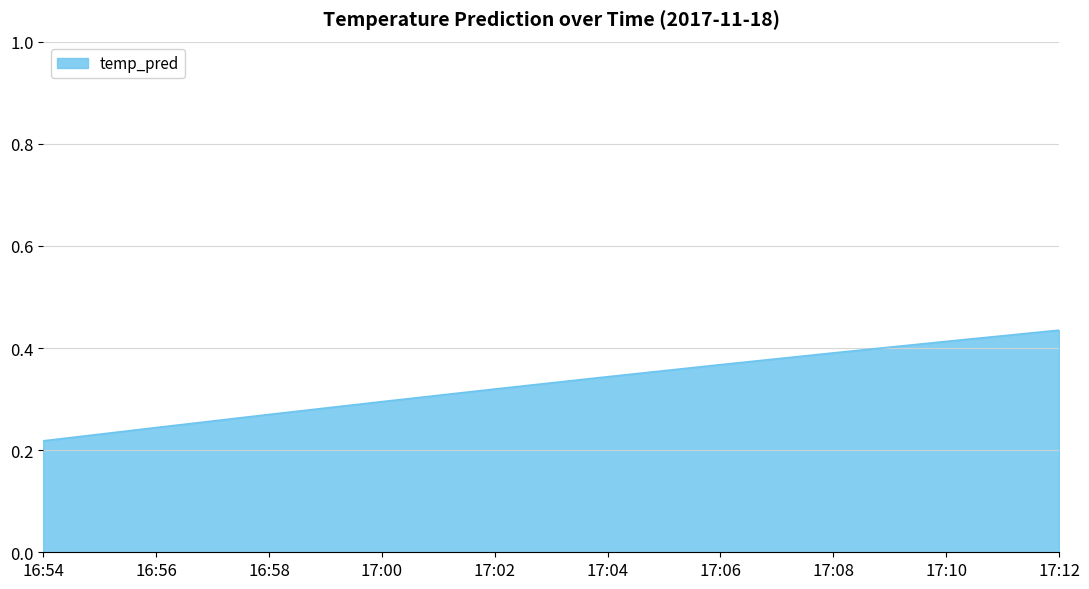

True or false: the data has more than 0 interior local peaks.

False